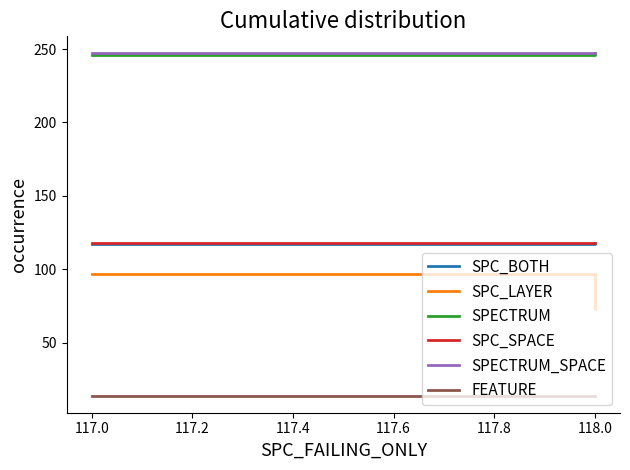

Rank the series at 117.0 from lowest to highest value.

FEATURE, SPC_LAYER, SPC_BOTH, SPC_SPACE, SPECTRUM, SPECTRUM_SPACE